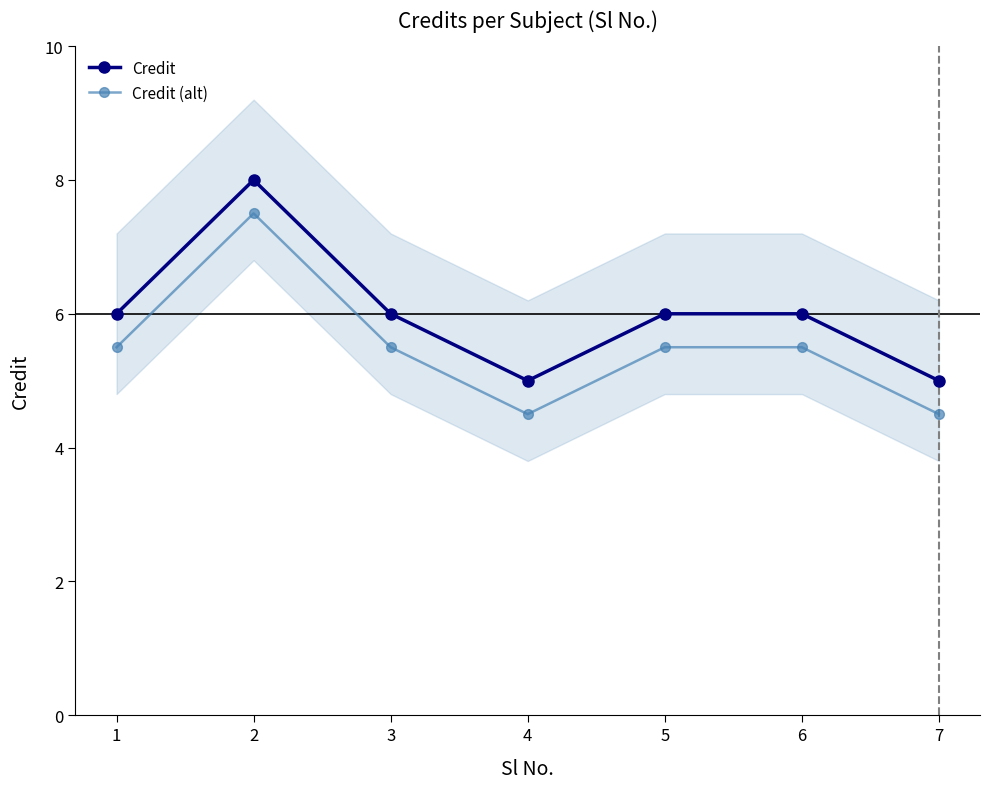

What is the difference between the maximum and minimum values in the Credit series?

3.0